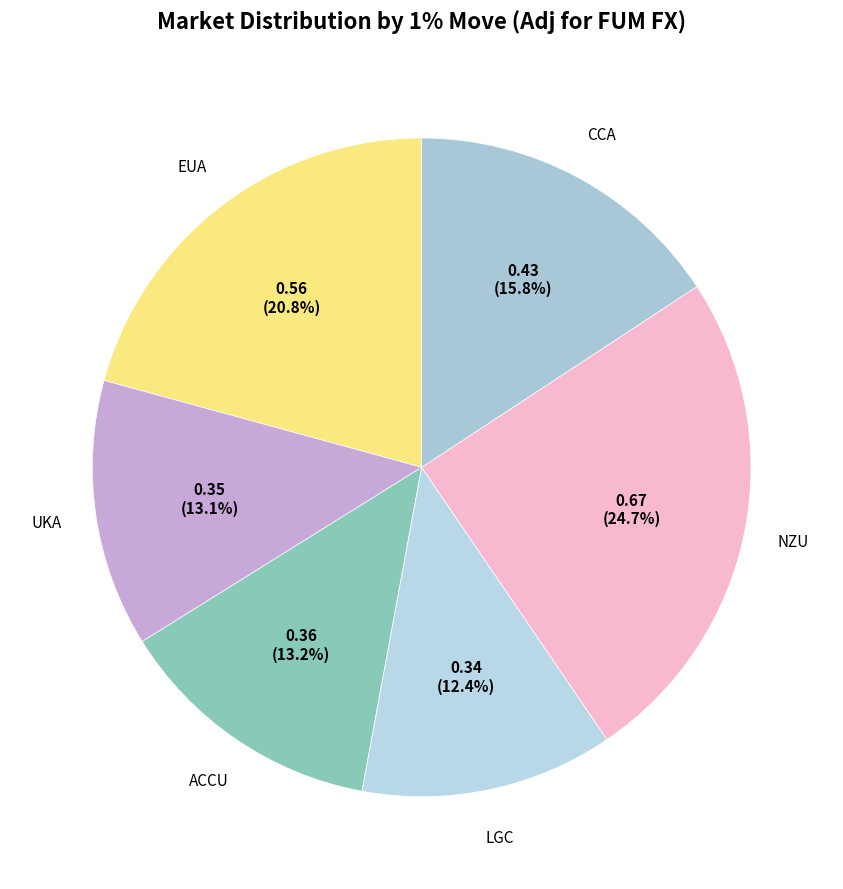

How many slices are in this pie chart?

6